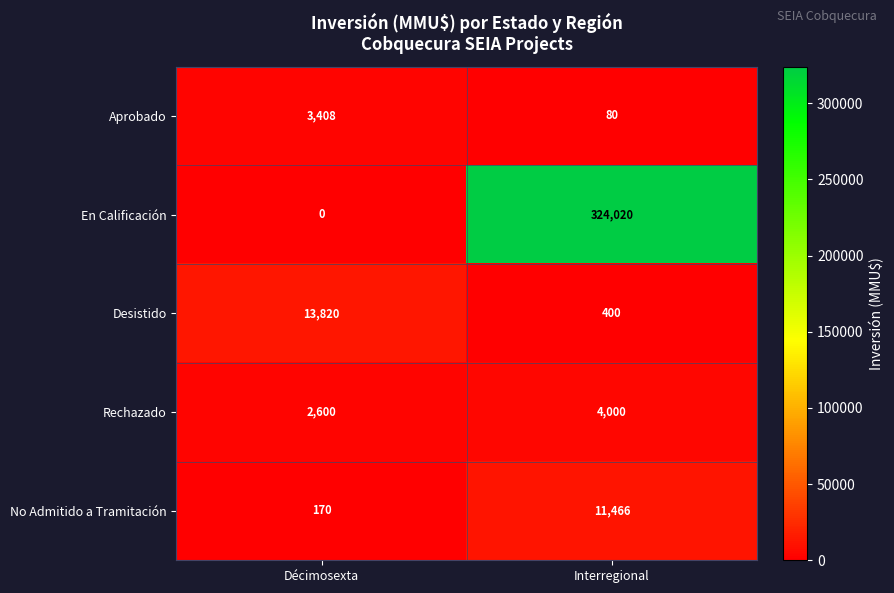

What is the spread (max minus min) of values at Interregional?

323940